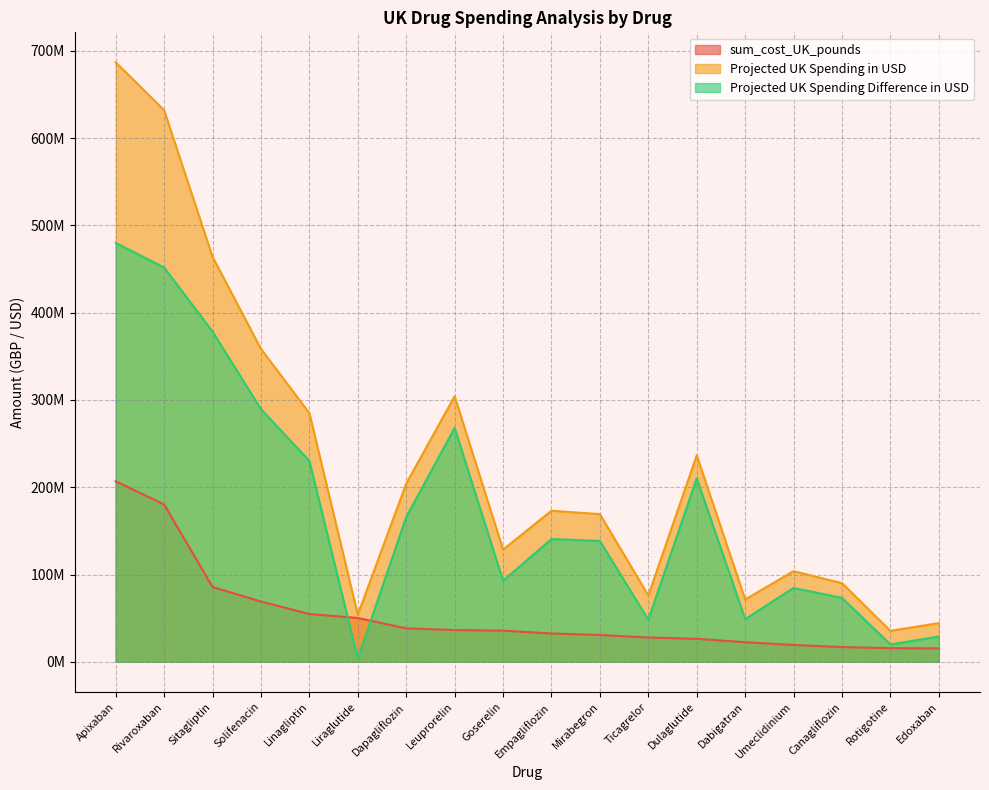

What position from the left is Goserelin?

9